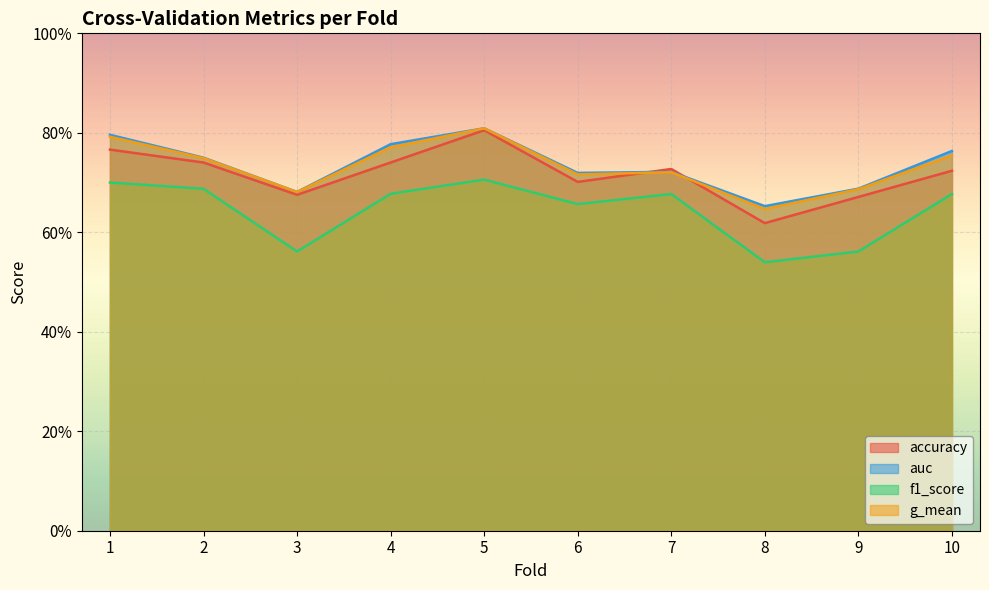

Read the g_mean value at 2.

0.7